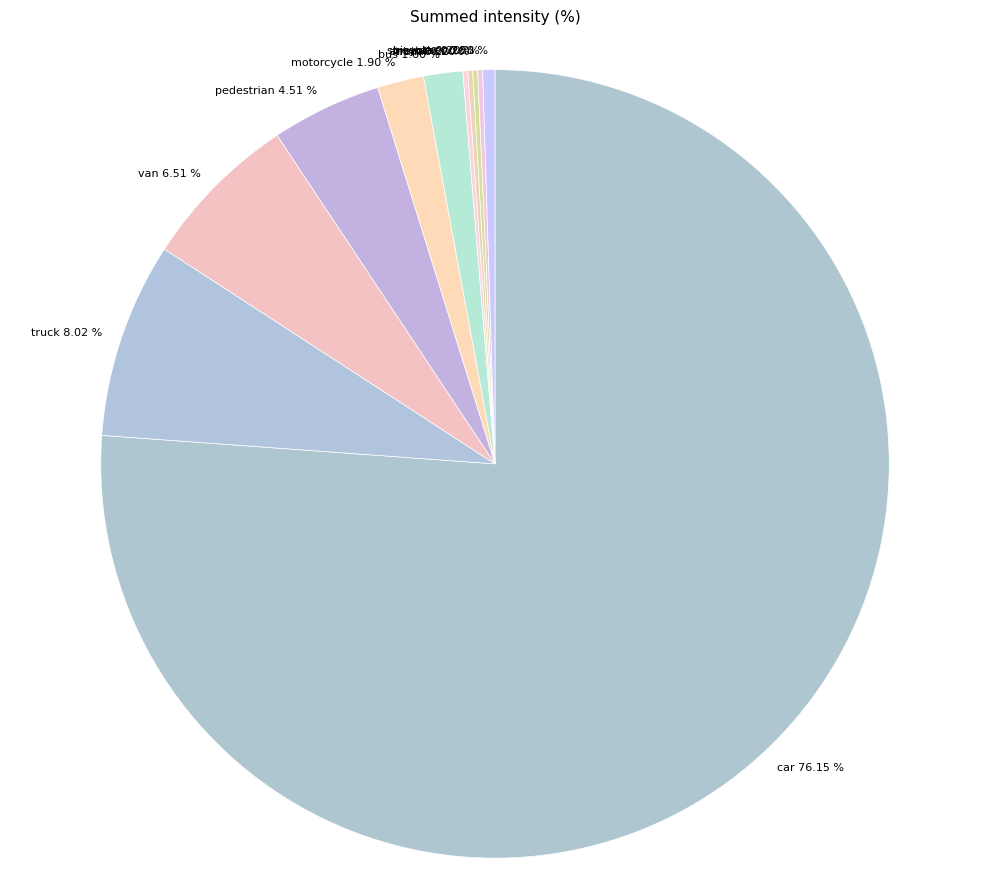

Is car the majority of the pie?

Yes